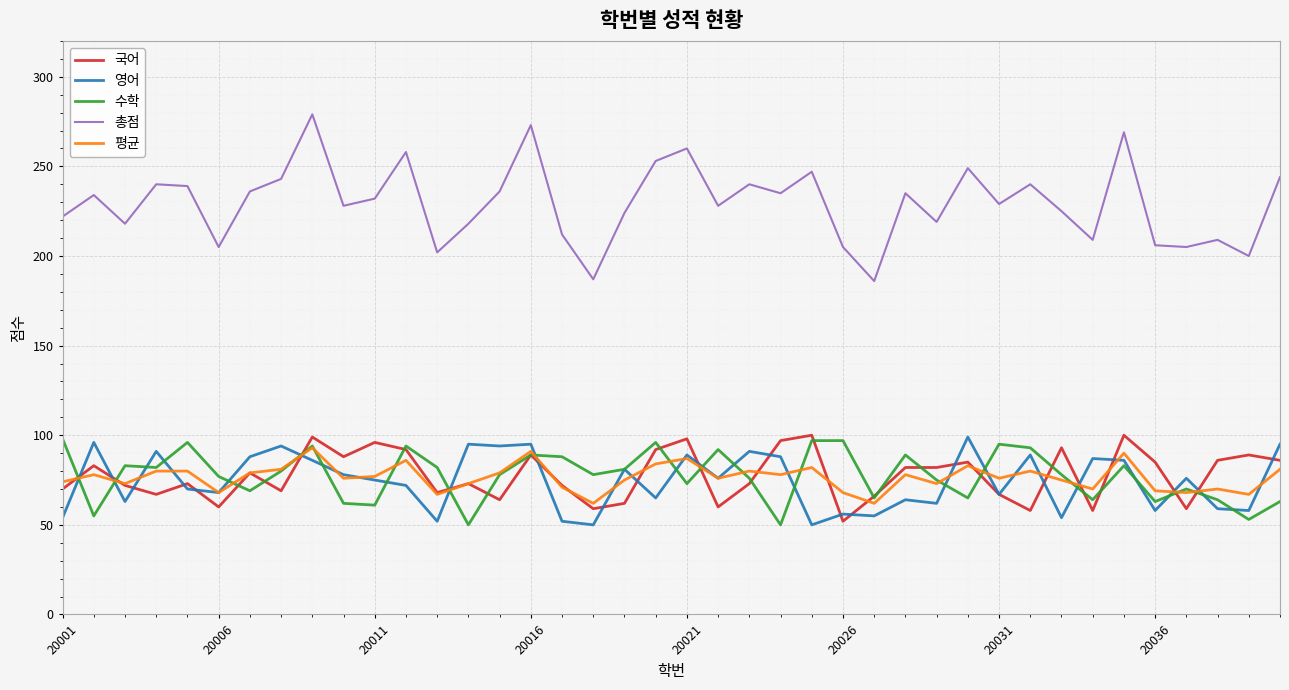

Which series has the largest range (max minus min)?

총점